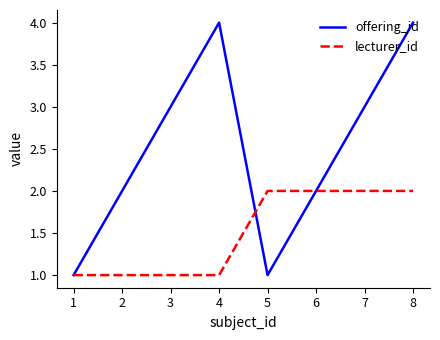

Rank the series by their maximum value, from highest to lowest.

offering_id, lecturer_id